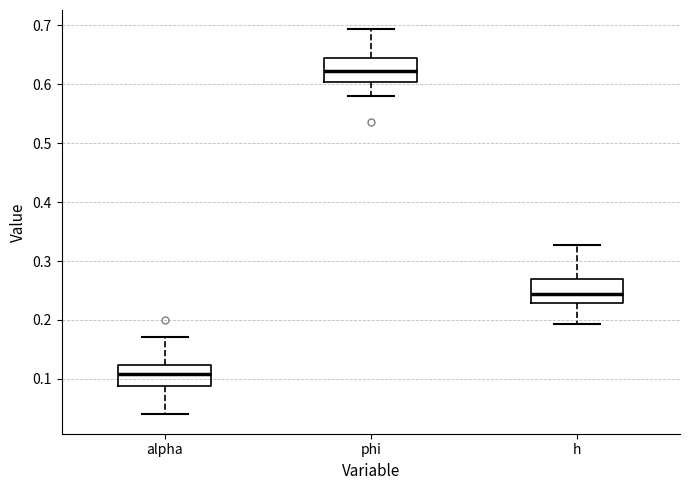

Which box has the lowest median line?

alpha